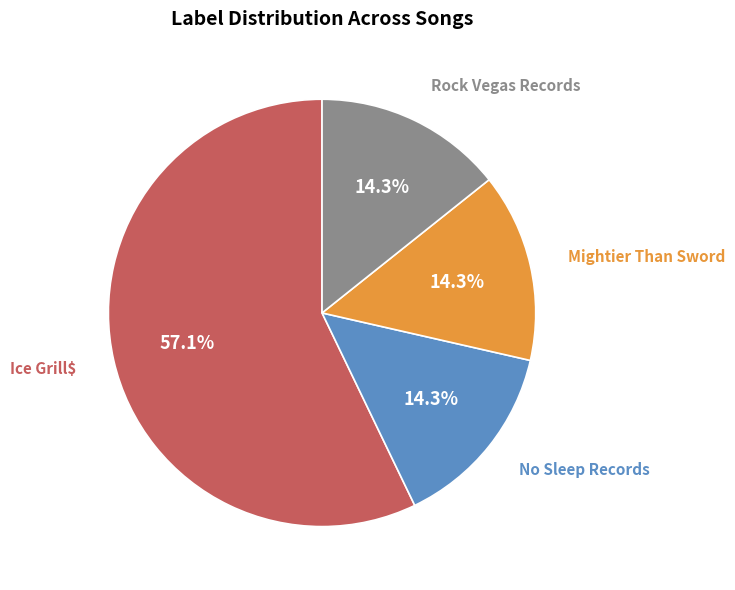

Does any single category account for the majority?

Yes